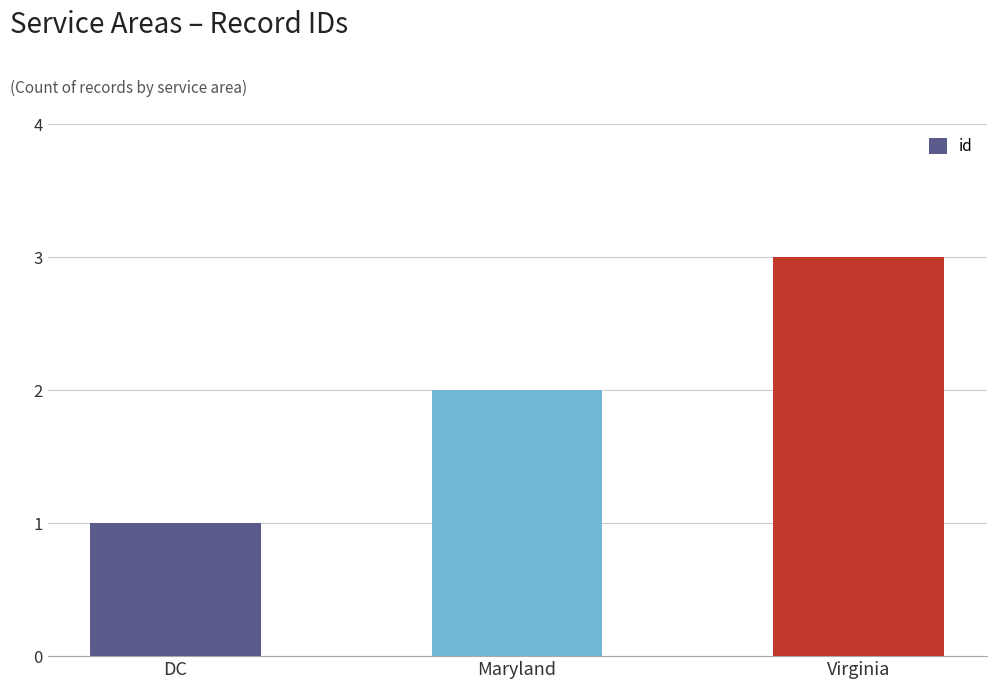

What is the sum of the values at Virginia and DC?

4